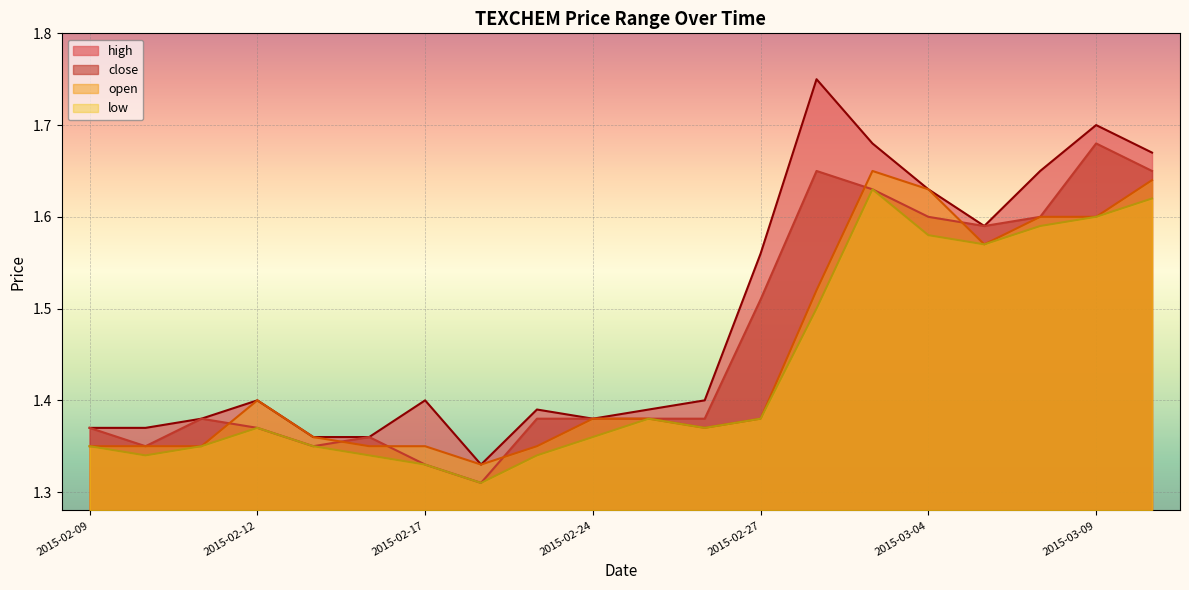

True or false: high and close intersect in this chart.

False